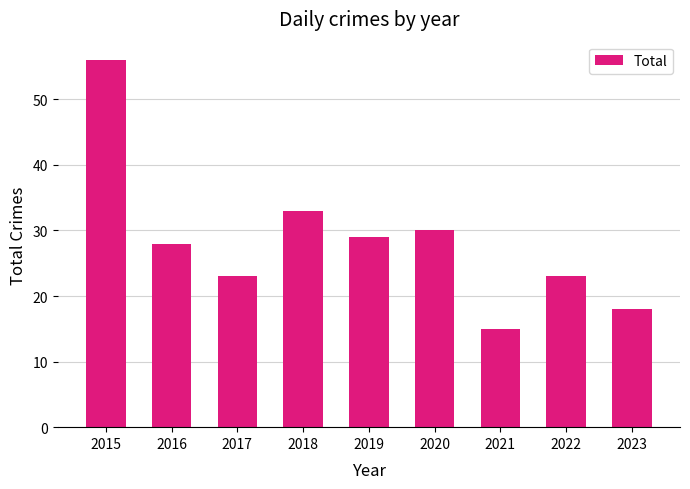

How many data points does each series have?

9